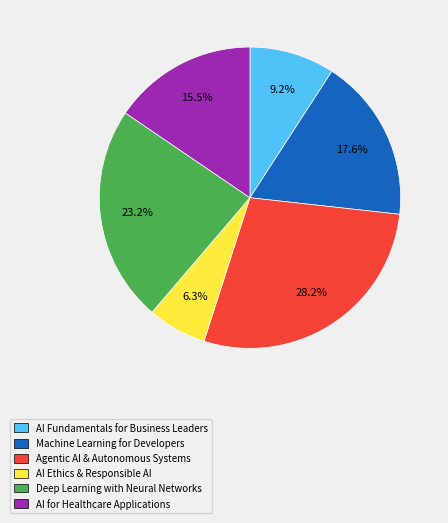

Between Machine Learning for Developers and AI Ethics & Responsible AI, which is larger?

Machine Learning for Developers